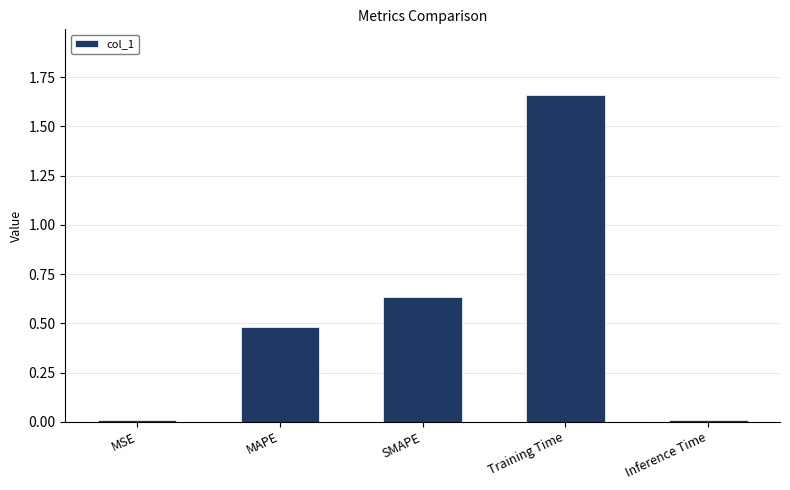

What is the sum of all values?

2.8